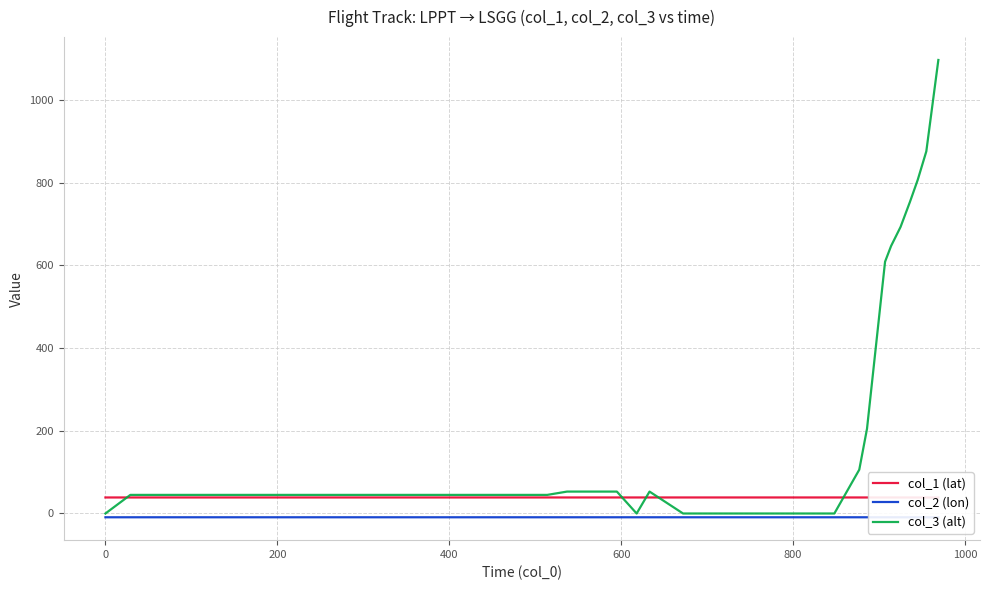

How many intersections are there between col_1 (lat) and col_3 (alt)?

5